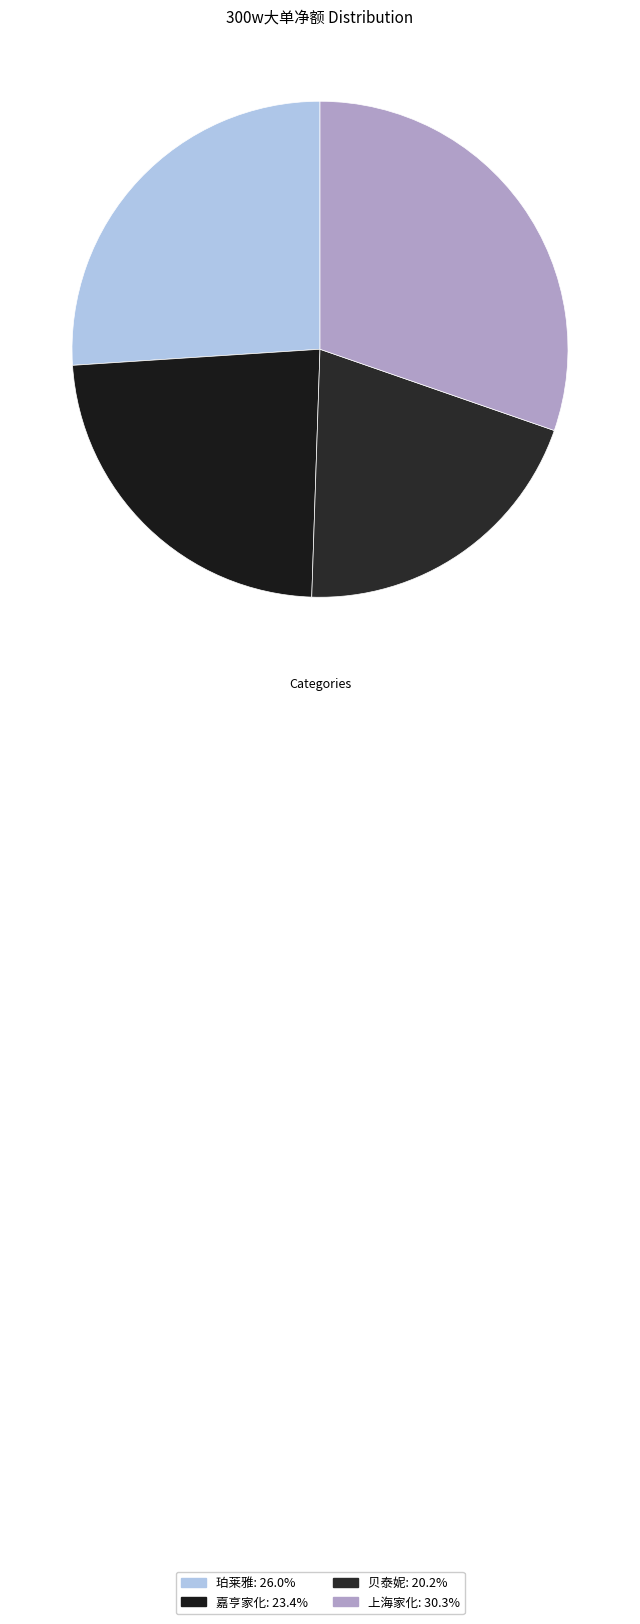

How many segments does this pie chart have?

4